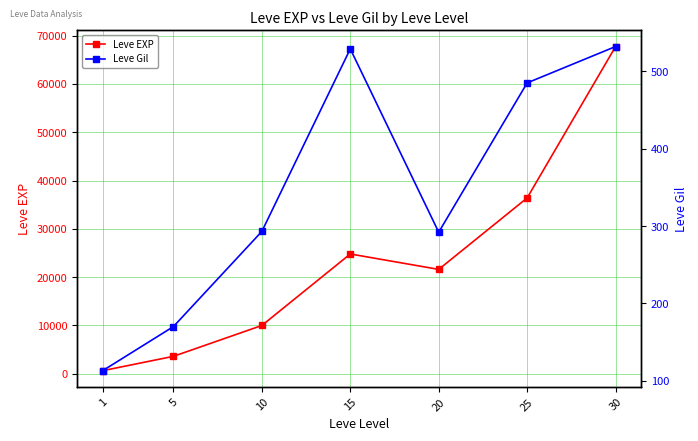

How many interior local peaks does the Leve EXP series have?

1